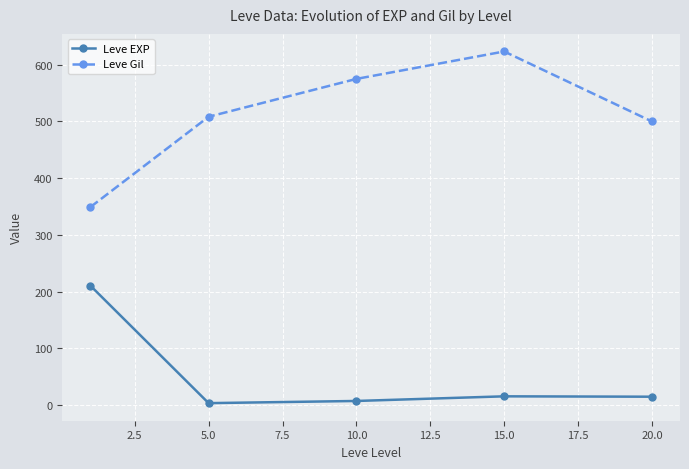

What is the highest value of the Leve EXP series?

210.7